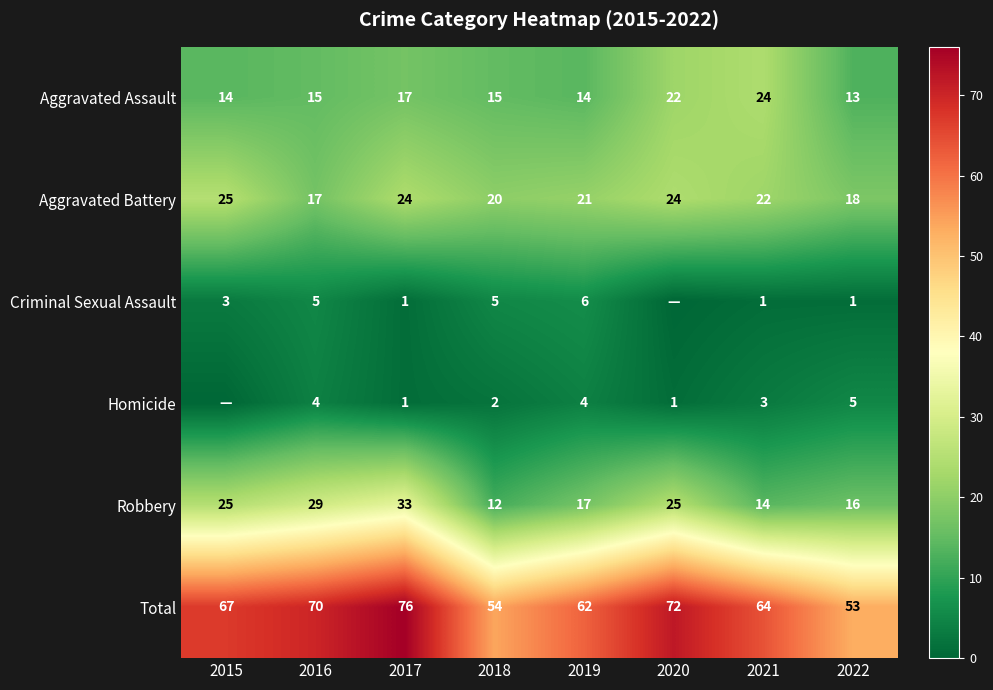

How many data points does each series have?

8